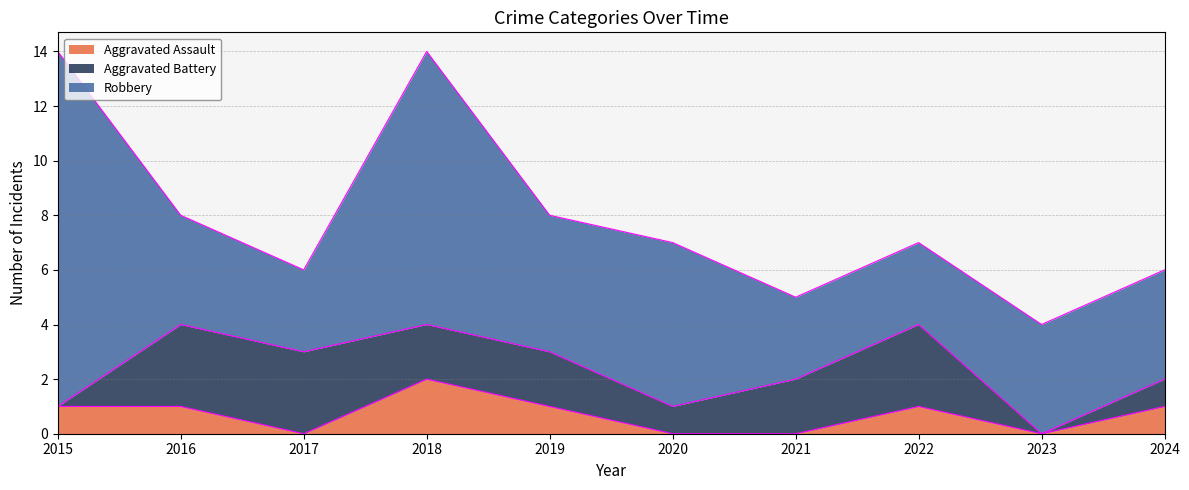

At which label is Aggravated Assault closest to 1?

2015